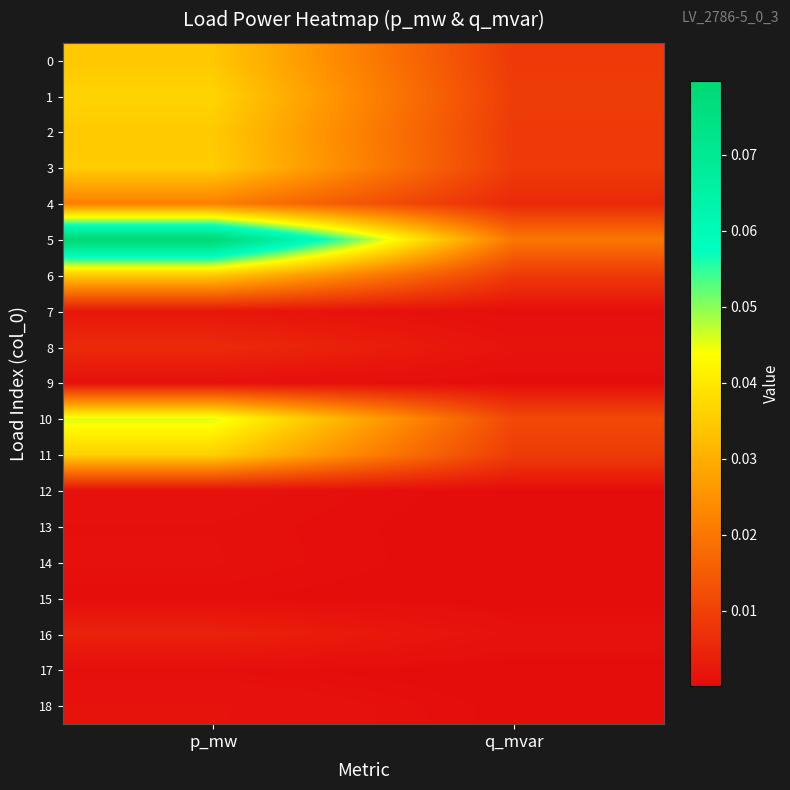

Which series has the largest total across all categories?

5